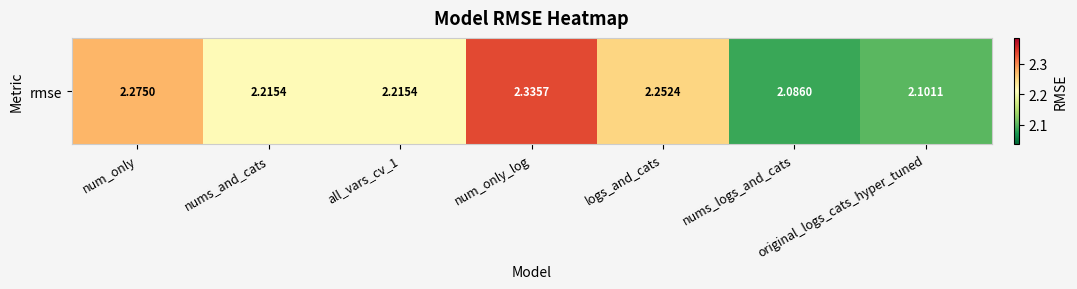

What is the sum of the values at original_logs_cats_hyper_tuned and num_only?

4.4